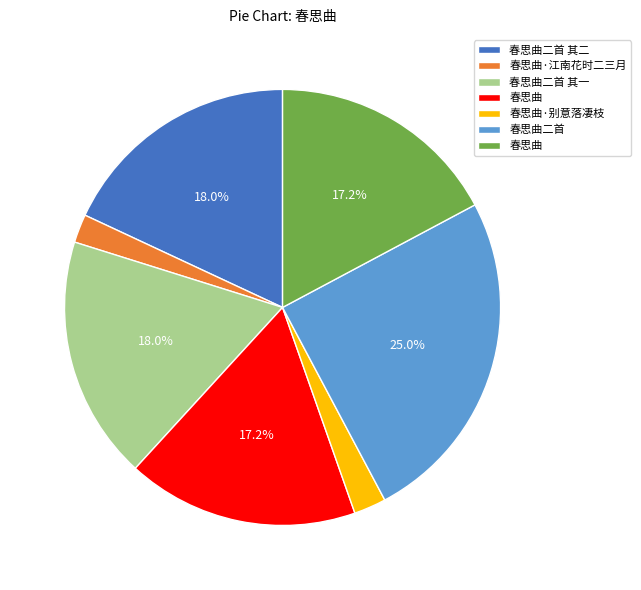

Is there any slice that represents more than half of the pie?

No